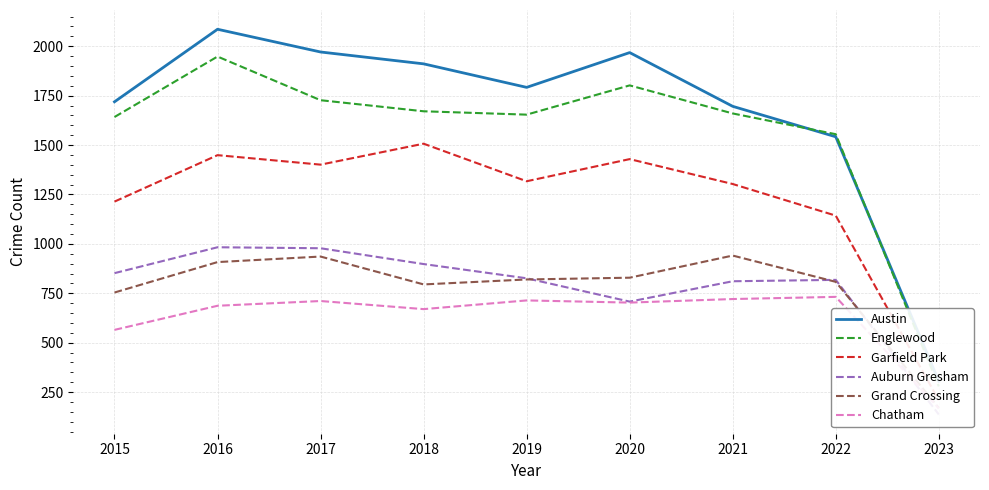

How many categories are shown in the chart?

9